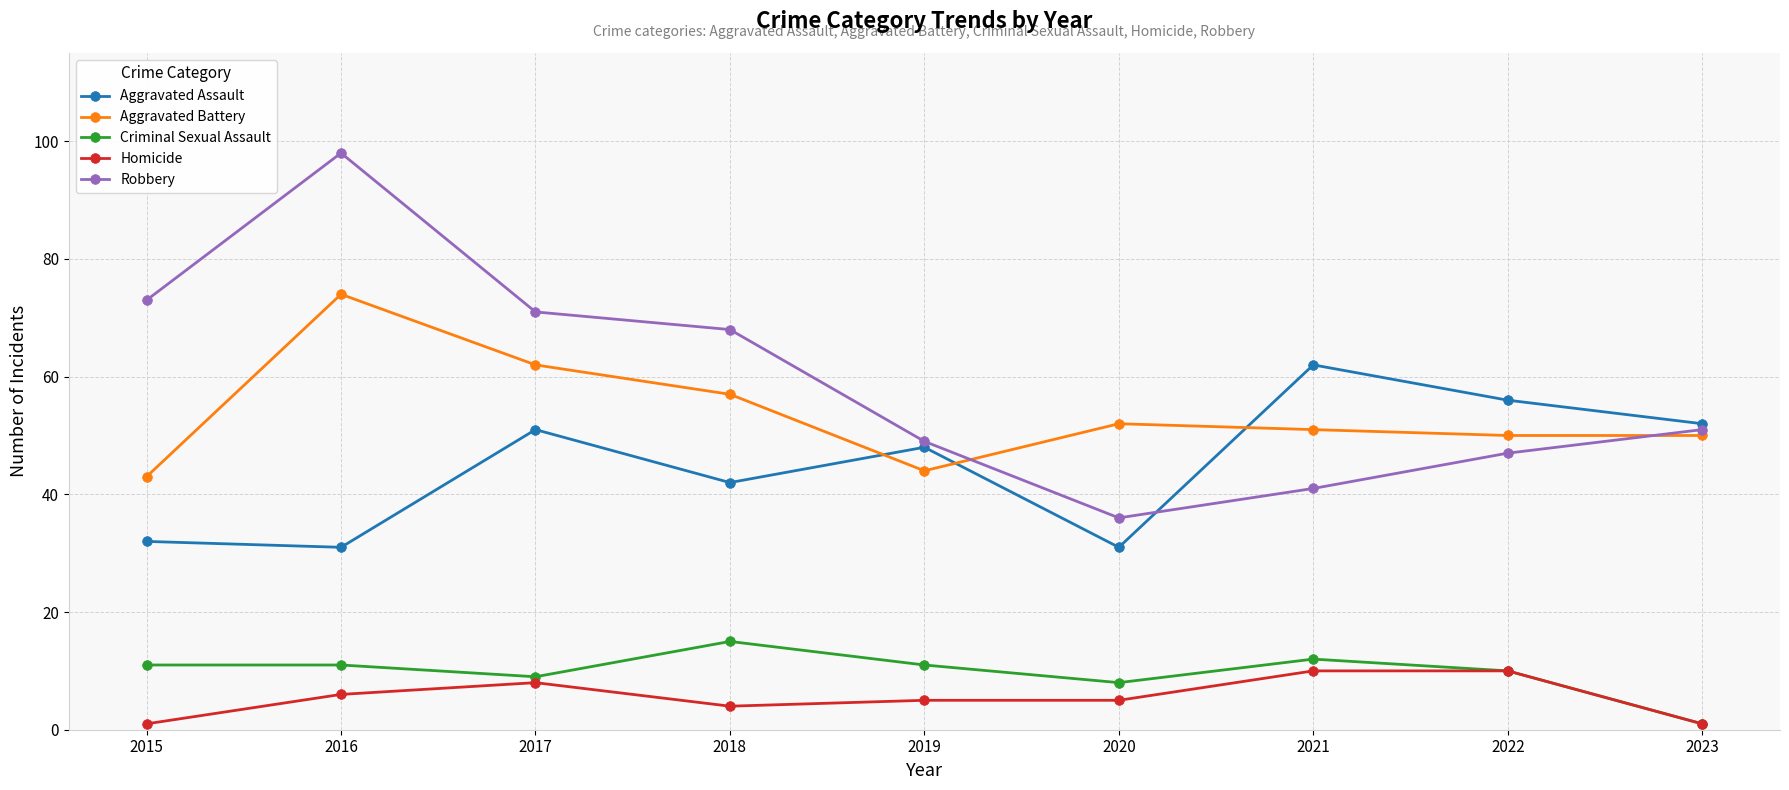

How many interior local valleys does the Aggravated Assault series have?

3